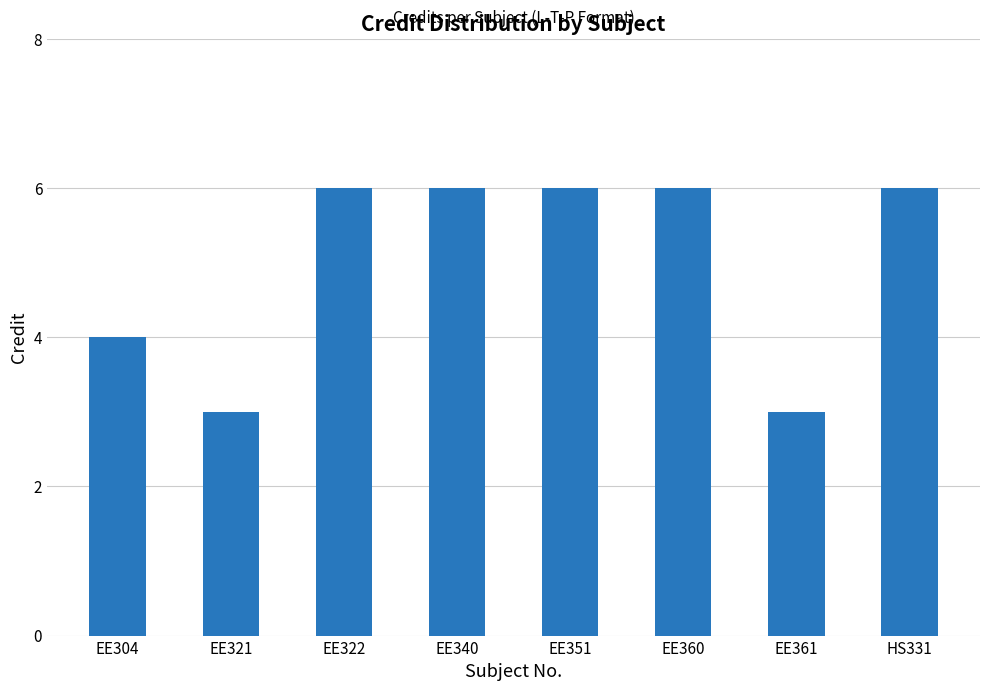

What is the minimum value shown in the chart?

3